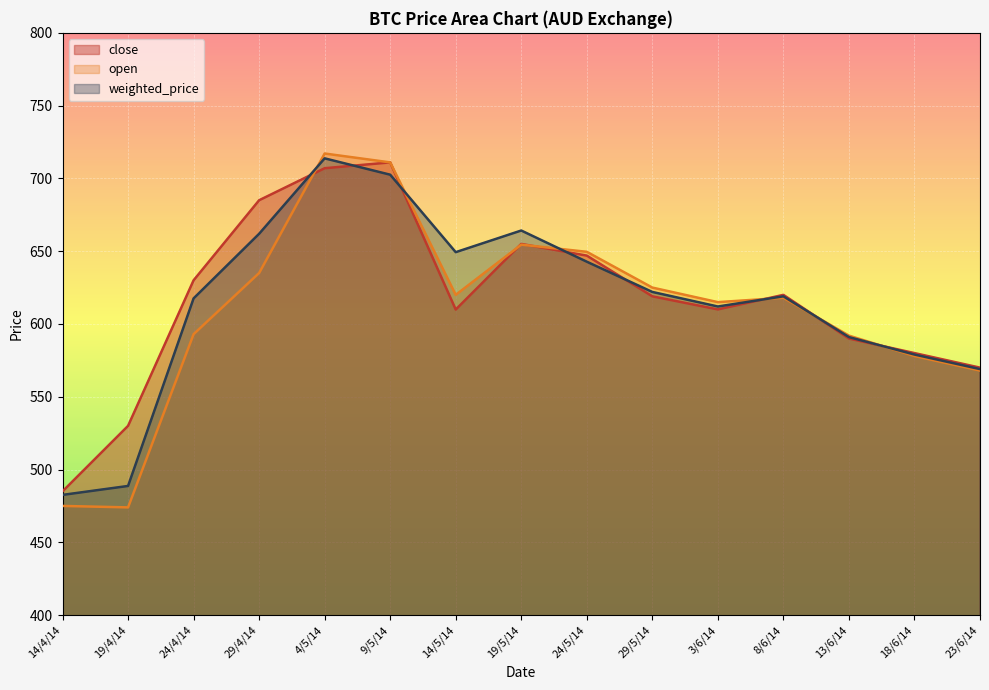

Between 3/6/14 and 23/6/14, which series saw the biggest shift?

open